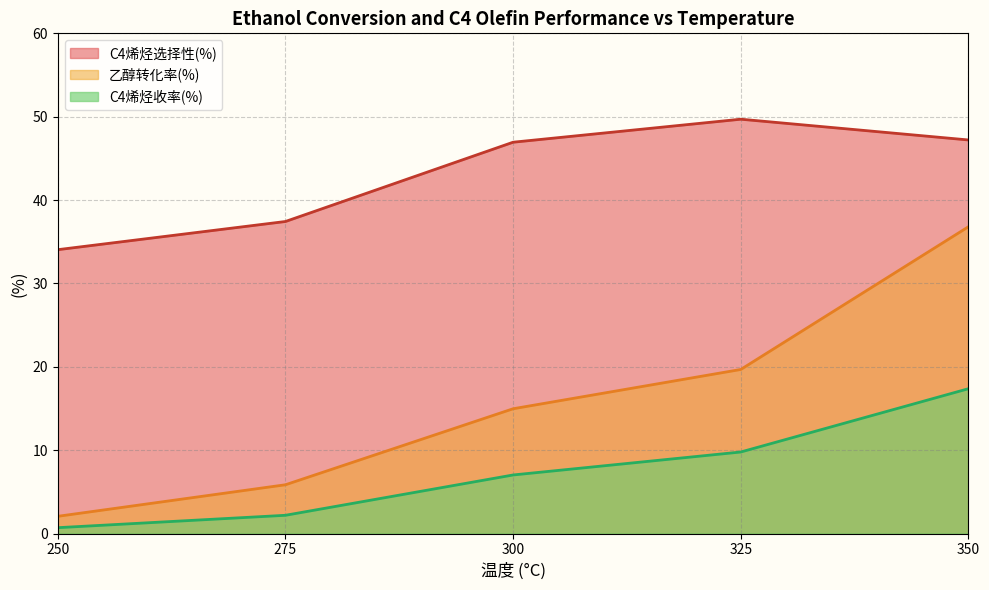

True or false: 乙醇转化率(%) and C4烯烃选择性(%) intersect in this chart.

False